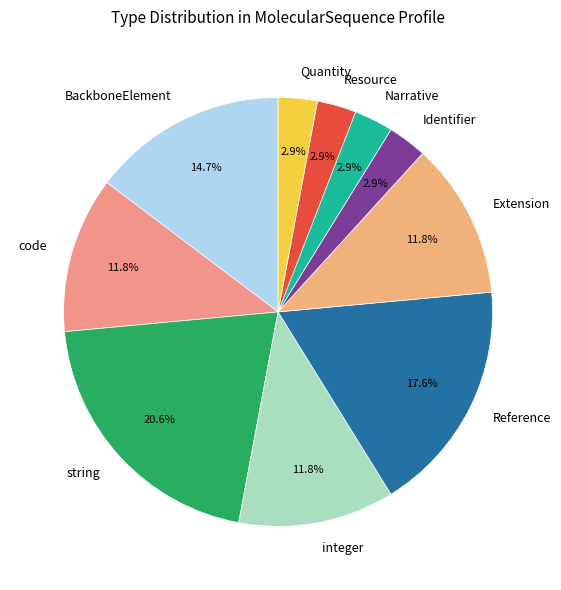

Combined, do Narrative and Identifier account for over 50%?

No